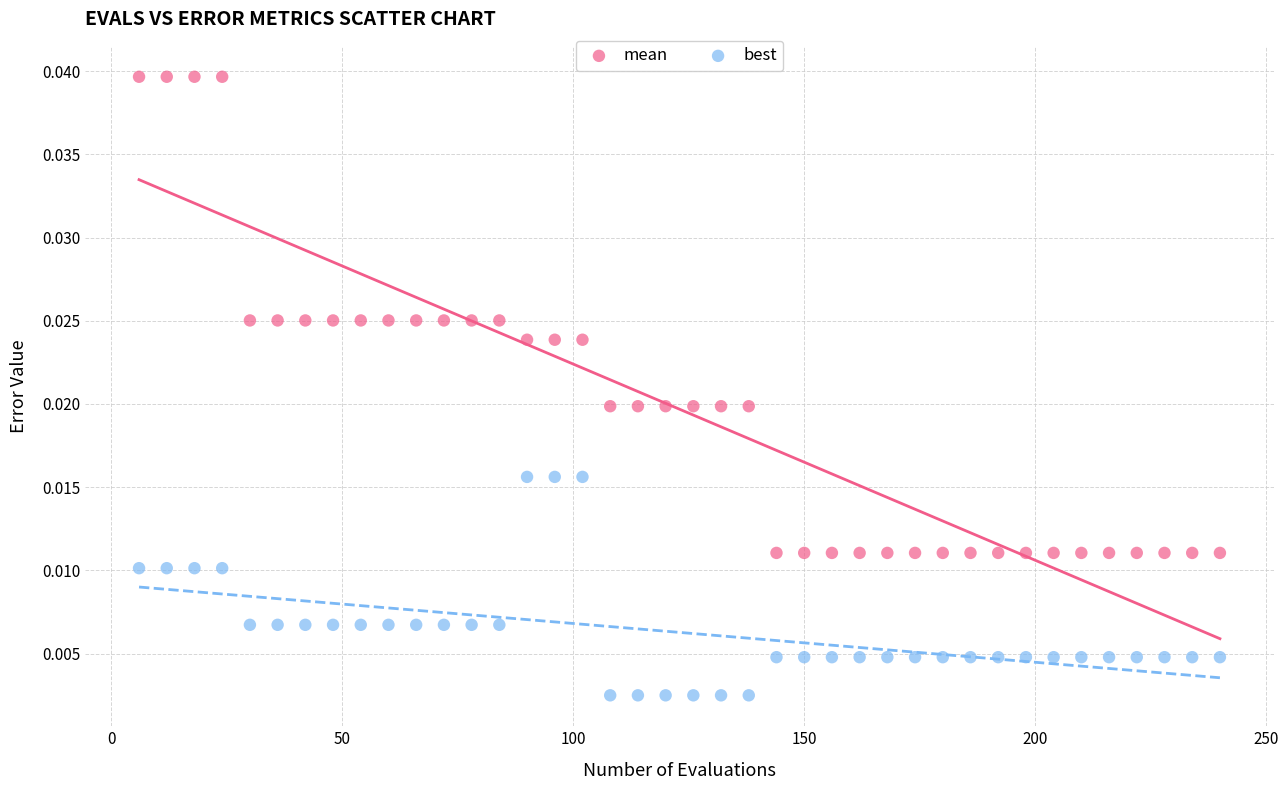

Which series reaches the maximum Y coordinate?

mean